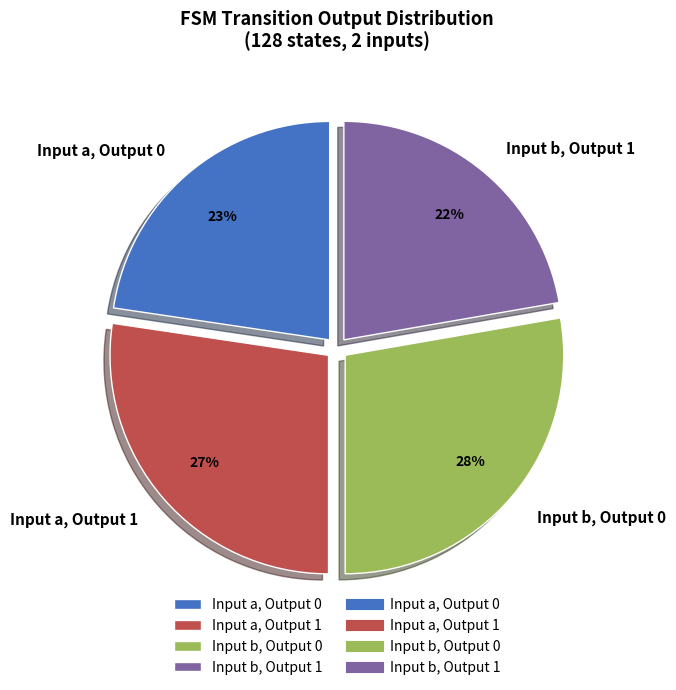

Combined, do Input a, Output 0 and Input b, Output 1 account for over 50%?

No